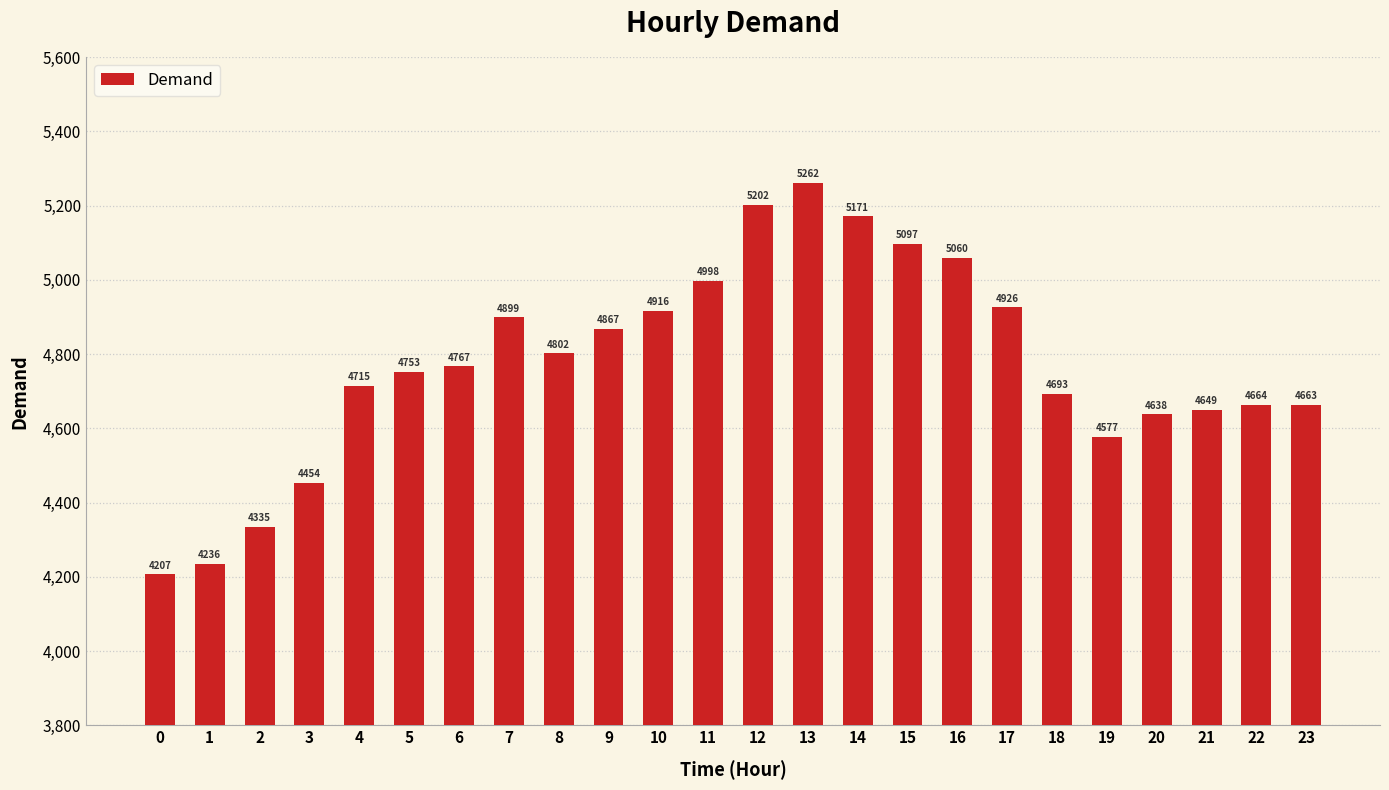

The chart shows a value of 1904 at 1. True or false?

False